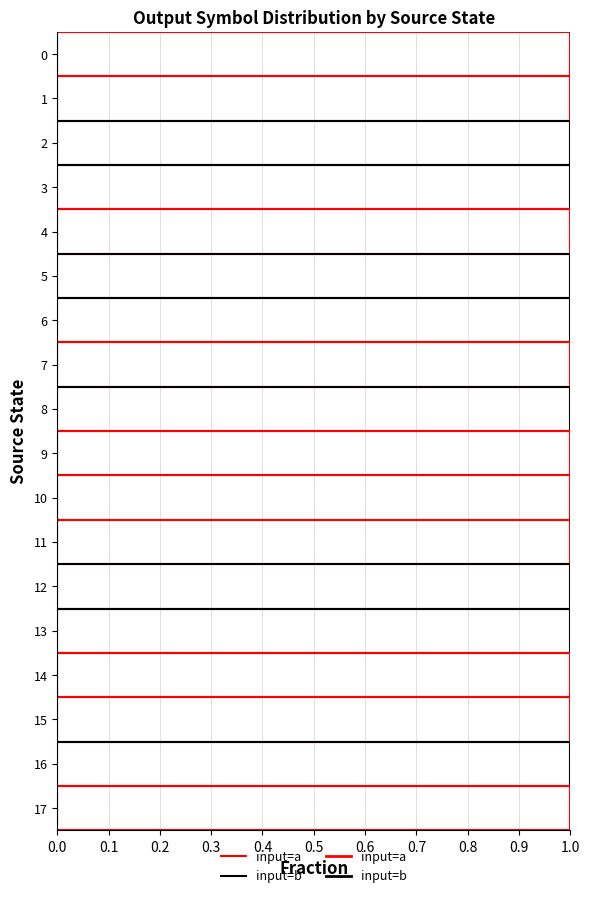

What is the total value across all series at 0.2?

2